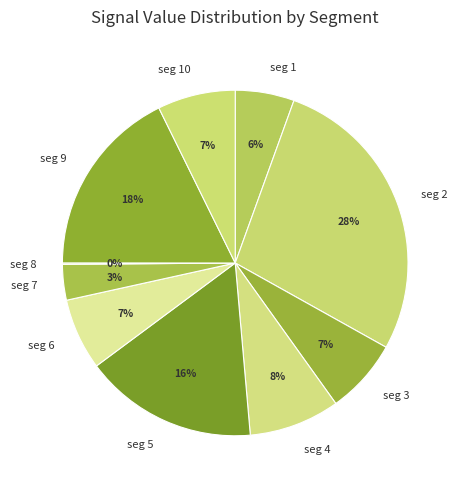

Is the sum of seg 9 and seg 1 greater than half?

No